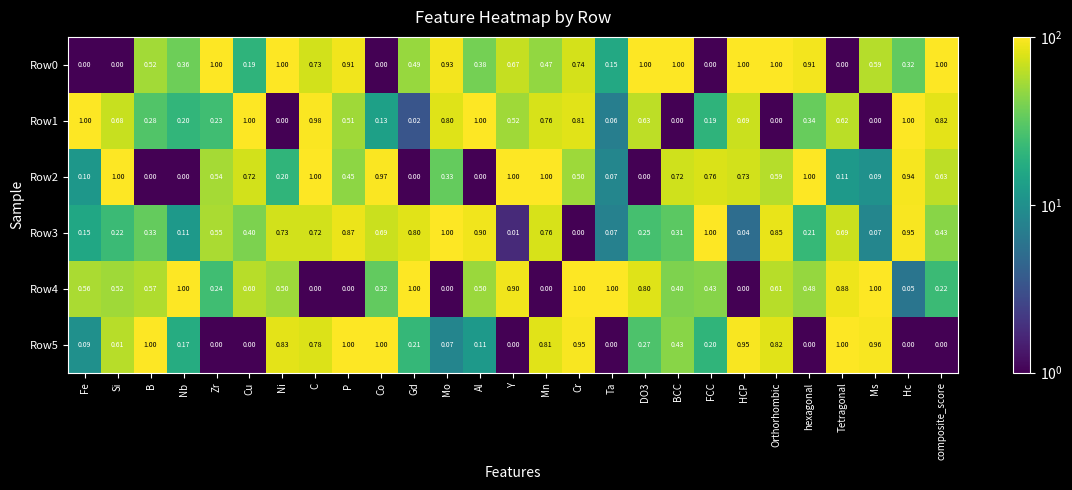

At which category is the sum across all series the highest?

C